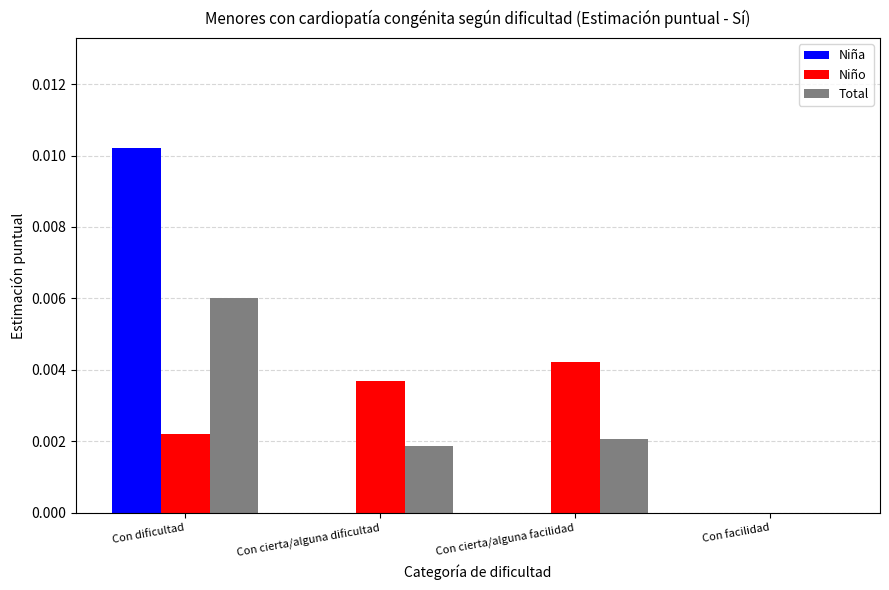

Between Con cierta/alguna dificultad and Con facilidad, which series saw the biggest shift?

Niño